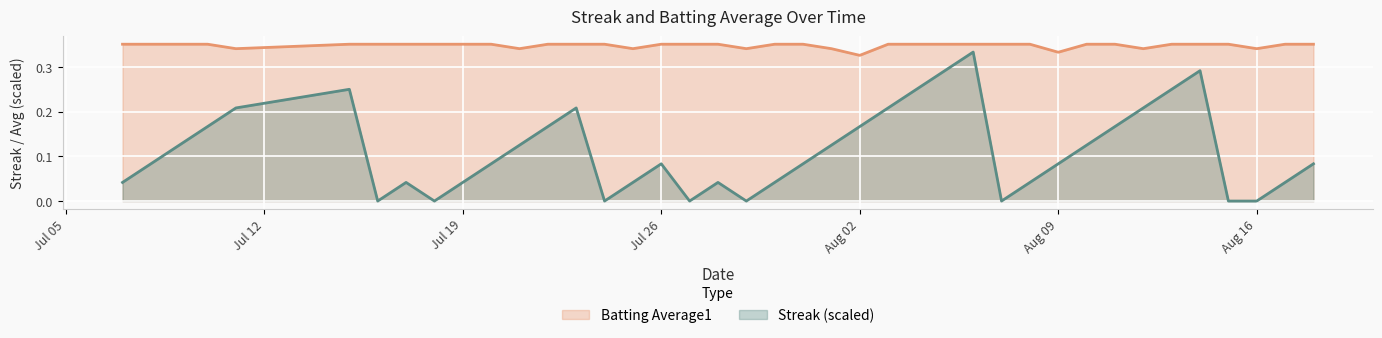

Which series has the widest spread of values?

Streak (scaled)